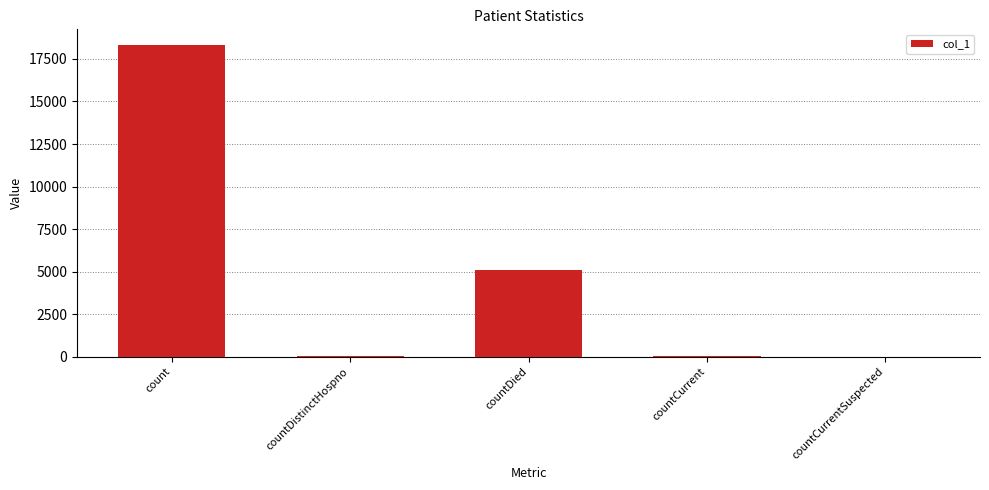

Which has a higher value, countCurrent or countDied?

countDied